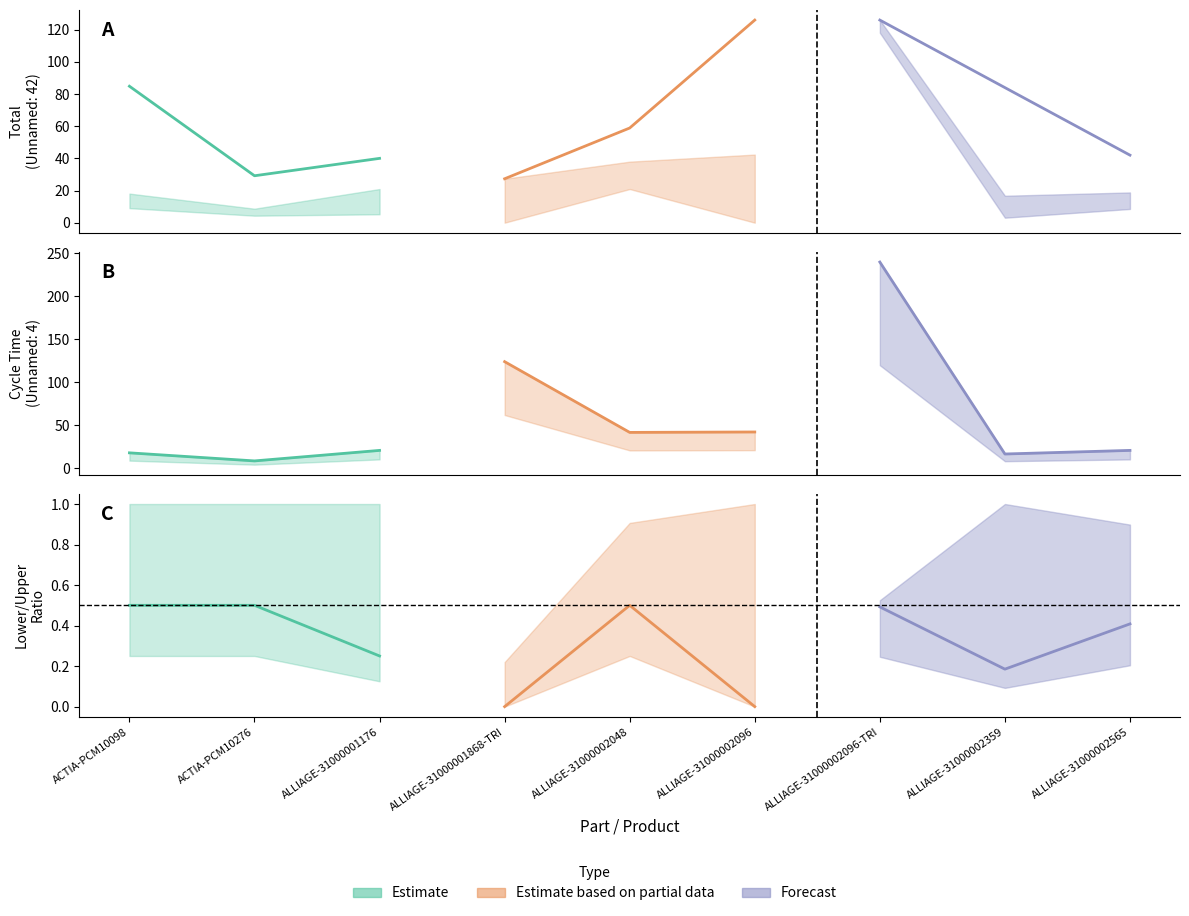

At how many categories does at least one series exceed 62?

5